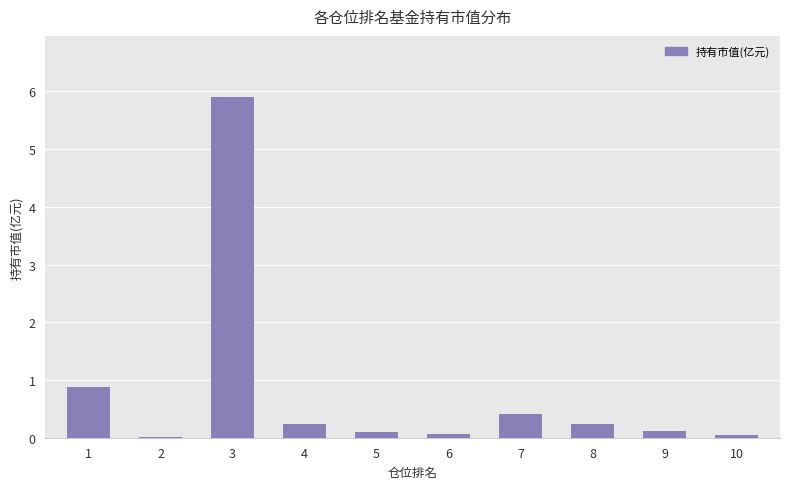

Is it true that the value at 3 is 5.9?

True